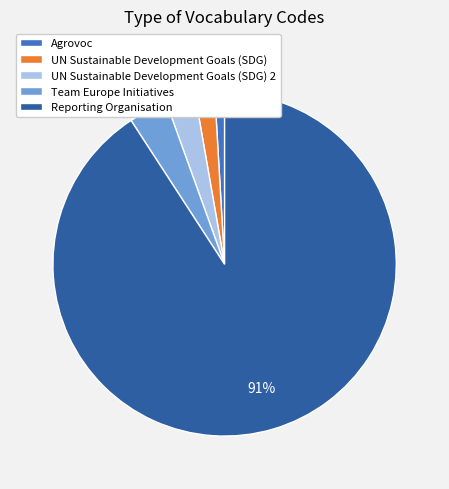

Which category accounts for the majority?

Reporting Organisation